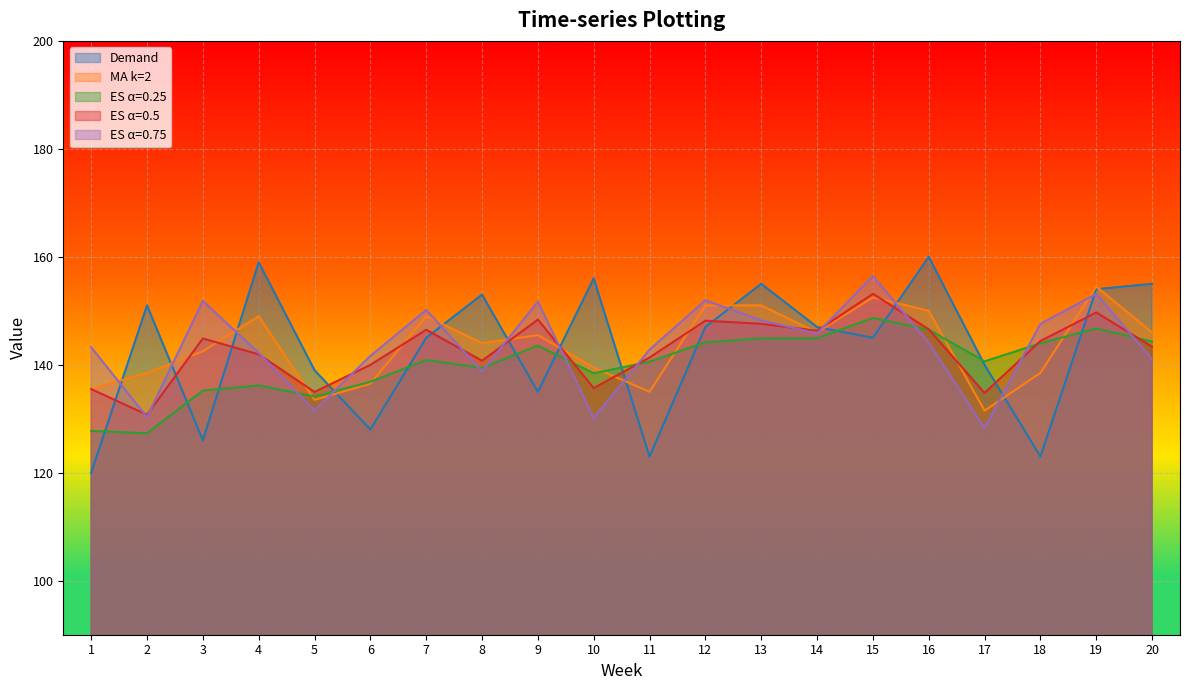

At which category does Demand reach its first local valley?

3